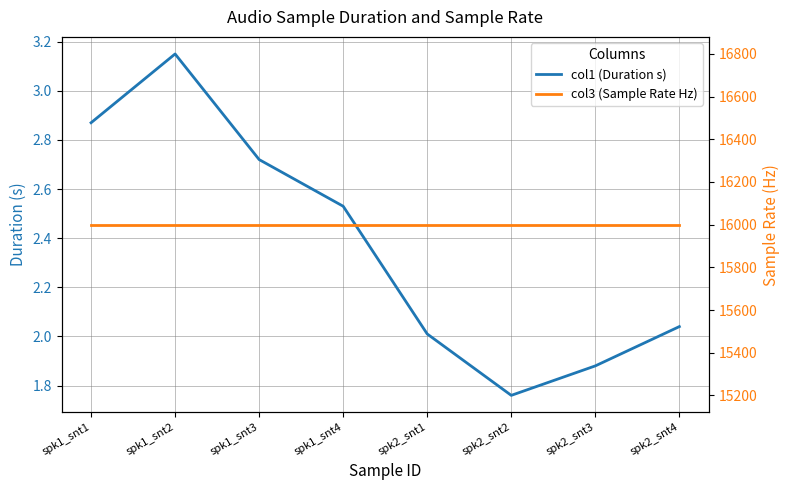

Where is col1 (Duration s) nearest to the value 2?

spk2_snt1